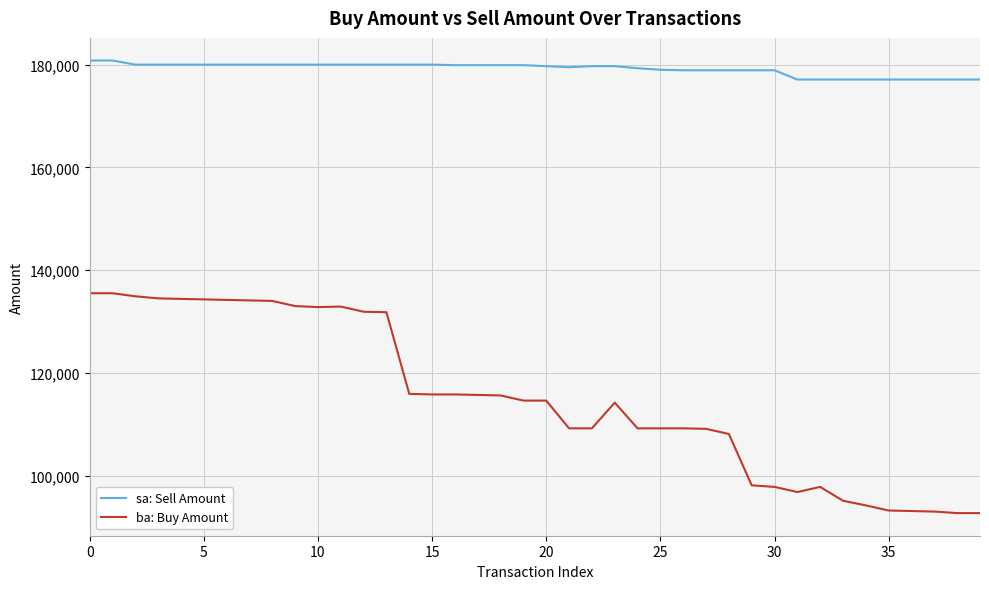

Which series has the largest range (max minus min)?

ba: Buy Amount